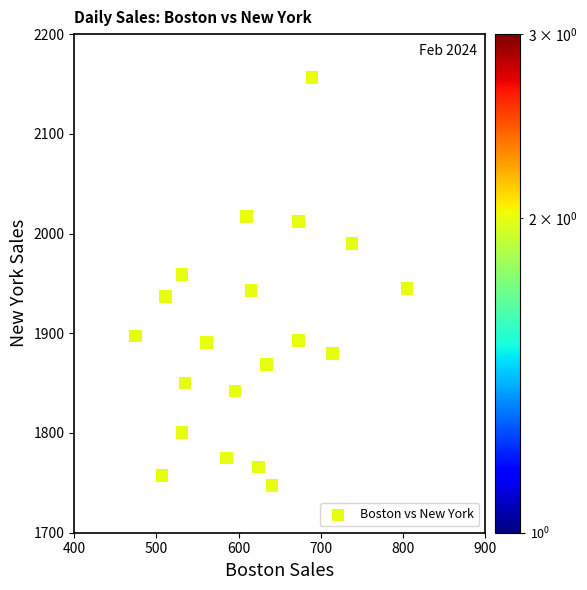

What is the range of X values (max minus min)?

330.8